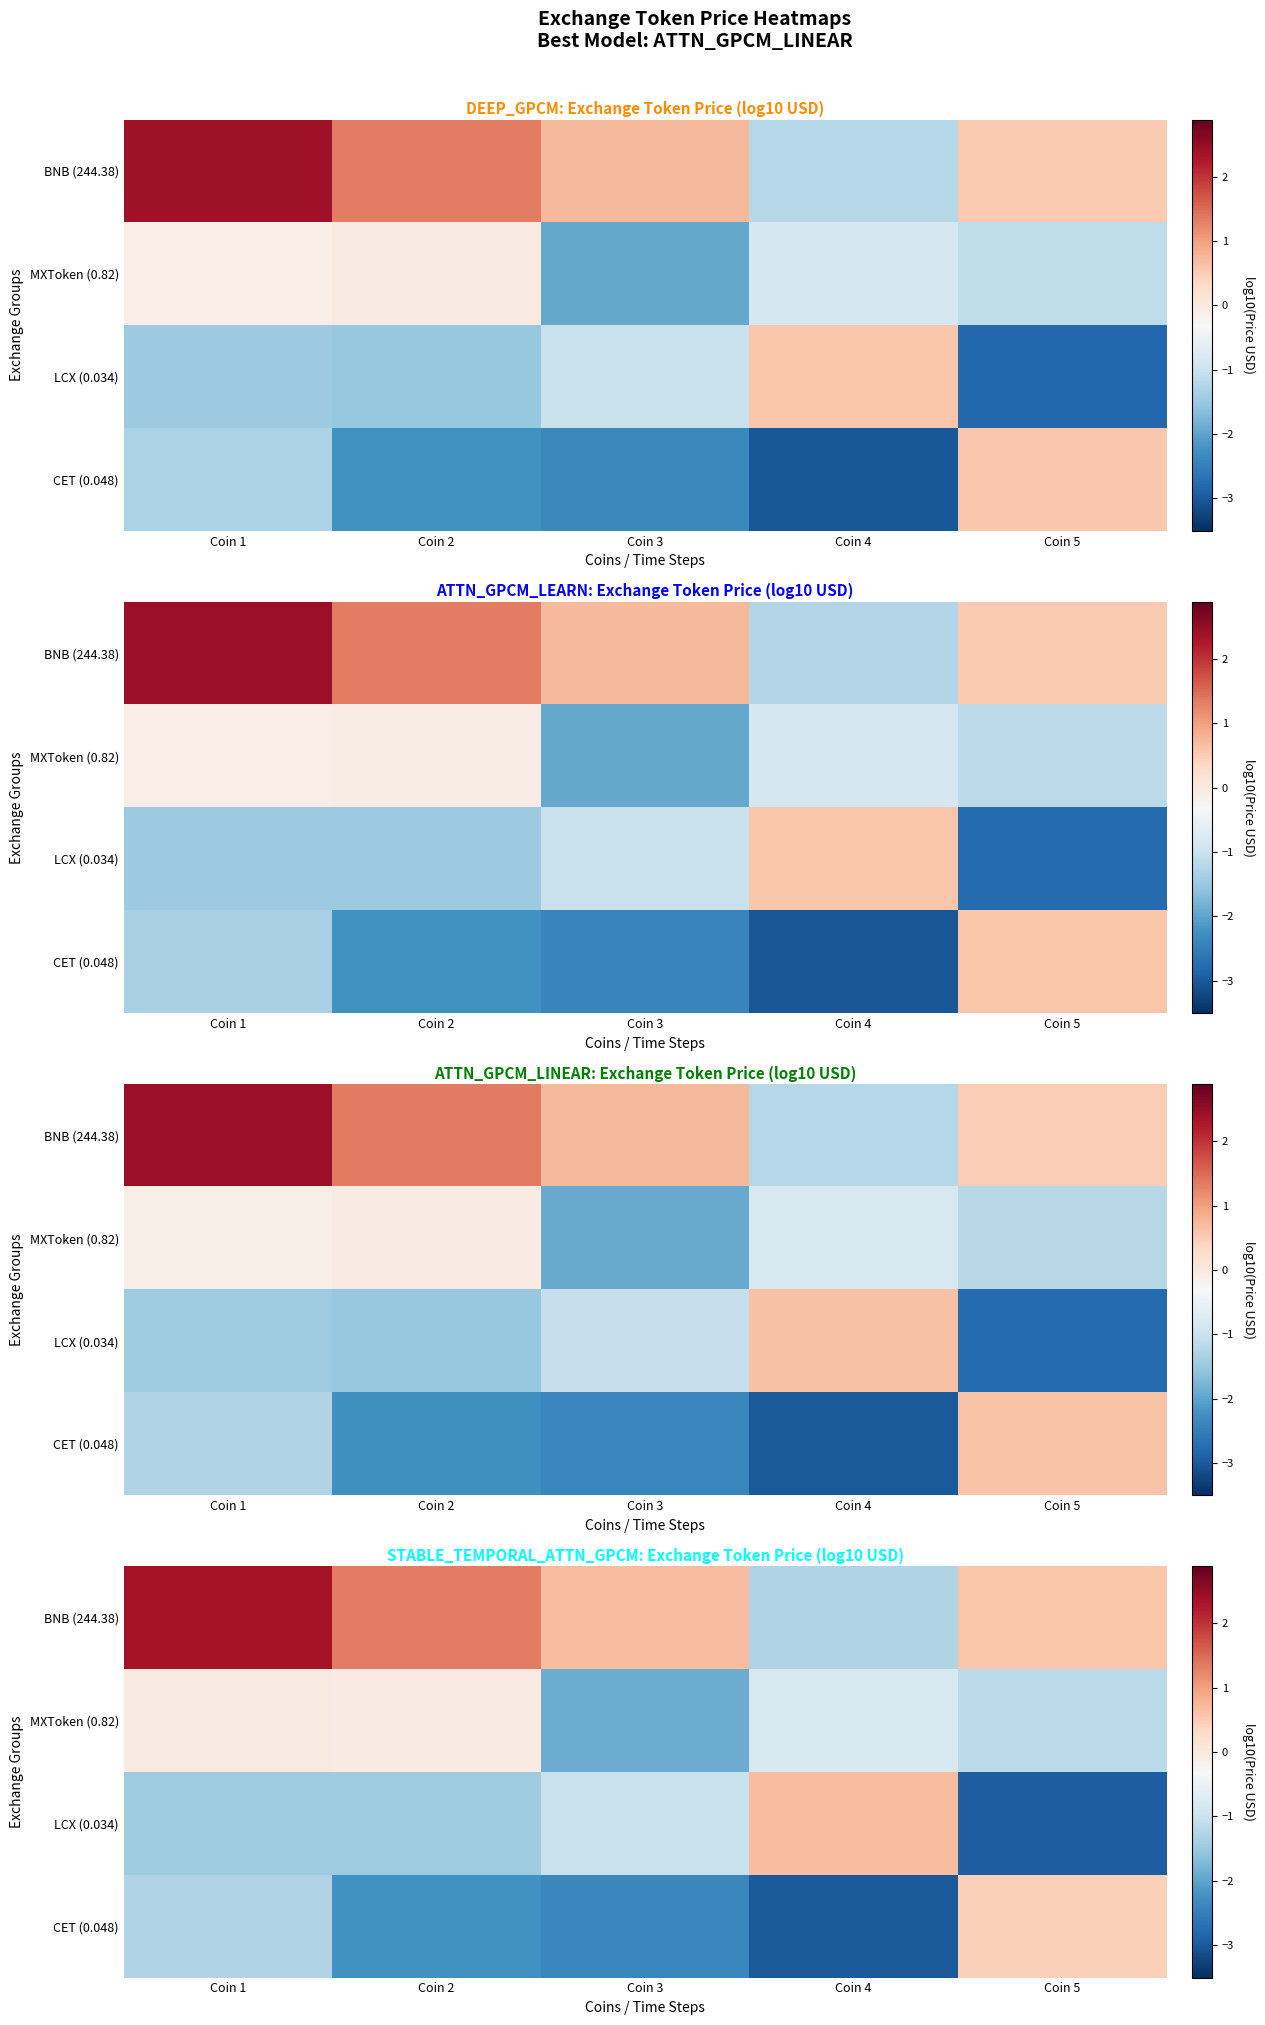

How many distinct data groups are displayed?

4